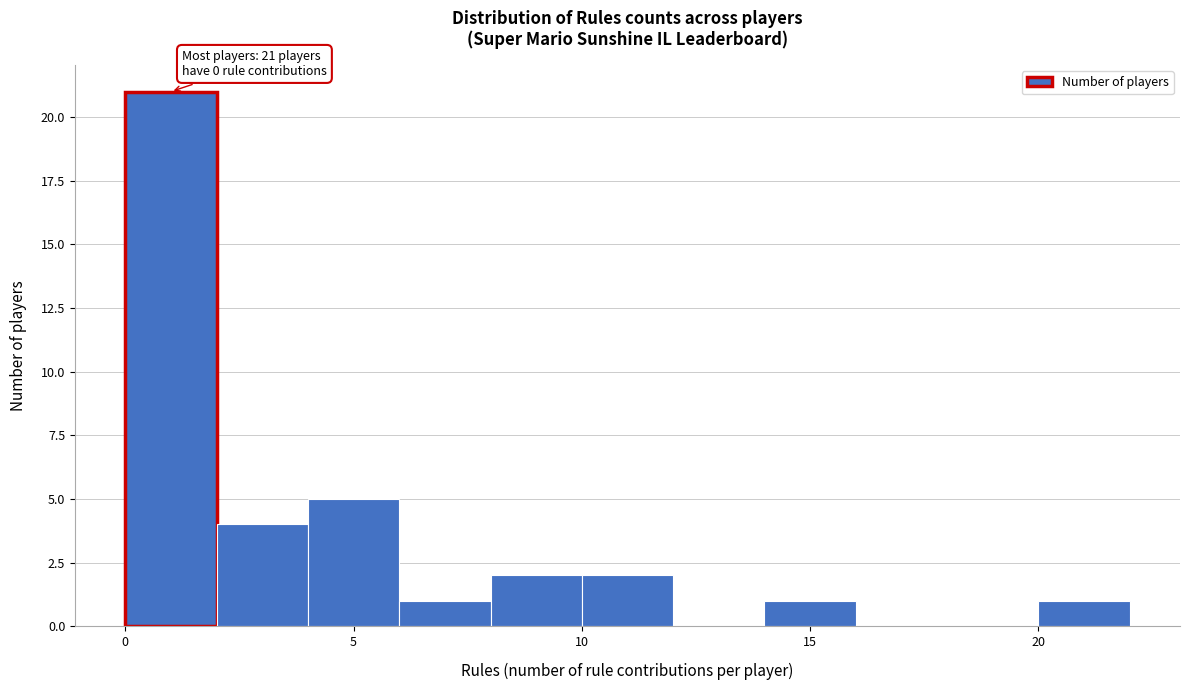

Which range on the x-axis has the tallest bar?

0 to 2